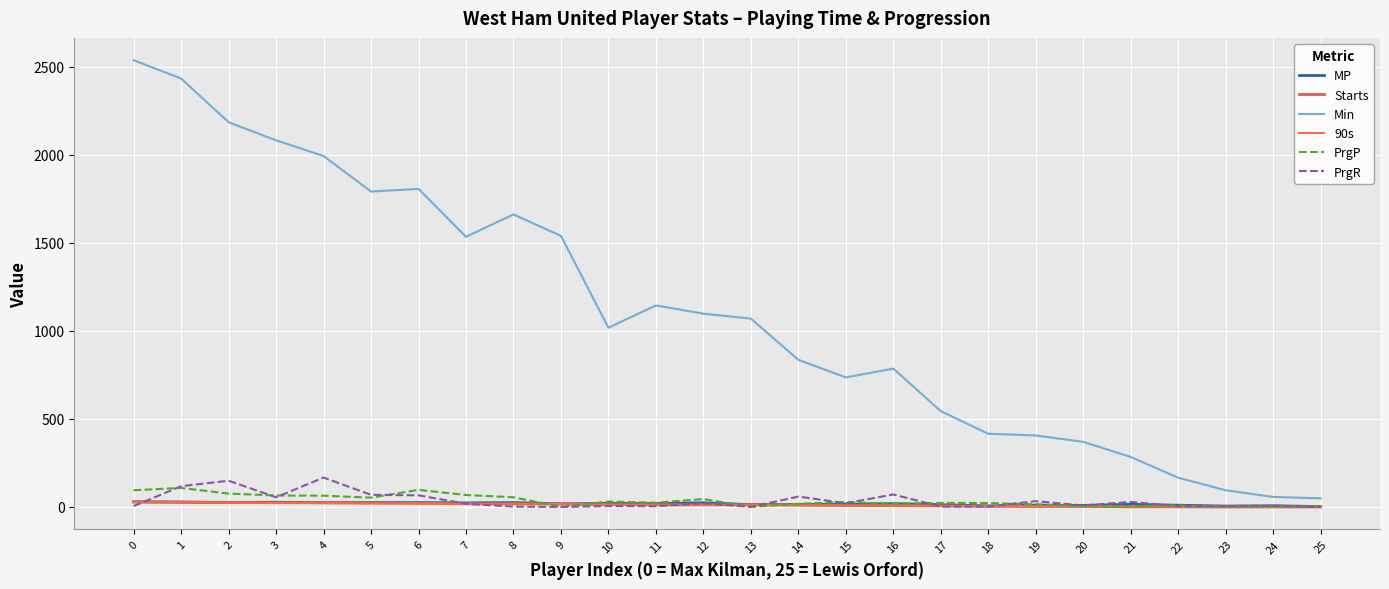

What are all the series names shown in the legend?

MP, Starts, Min, 90s, PrgP, PrgR